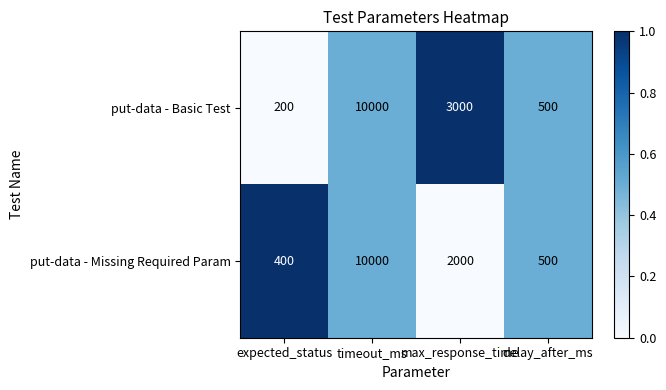

Rank the series by their average value, from highest to lowest.

put-data - Basic Test, put-data - Missing Required Param